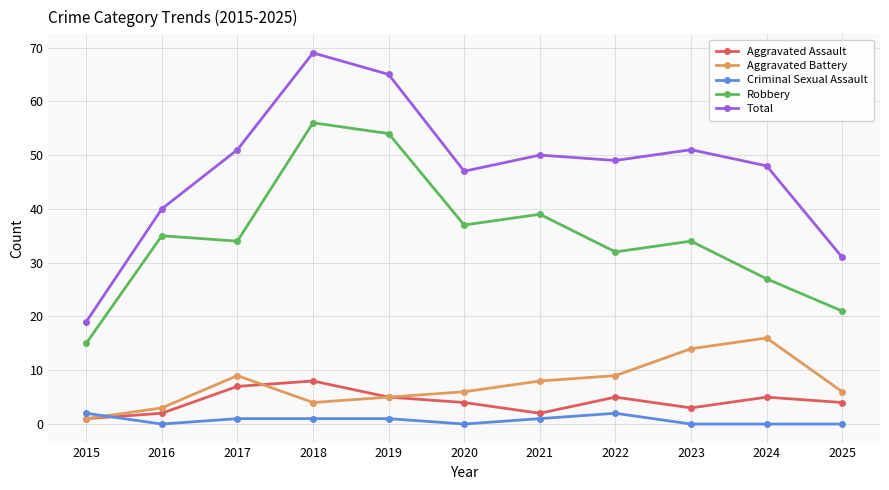

Which series has the largest total across all categories?

Total